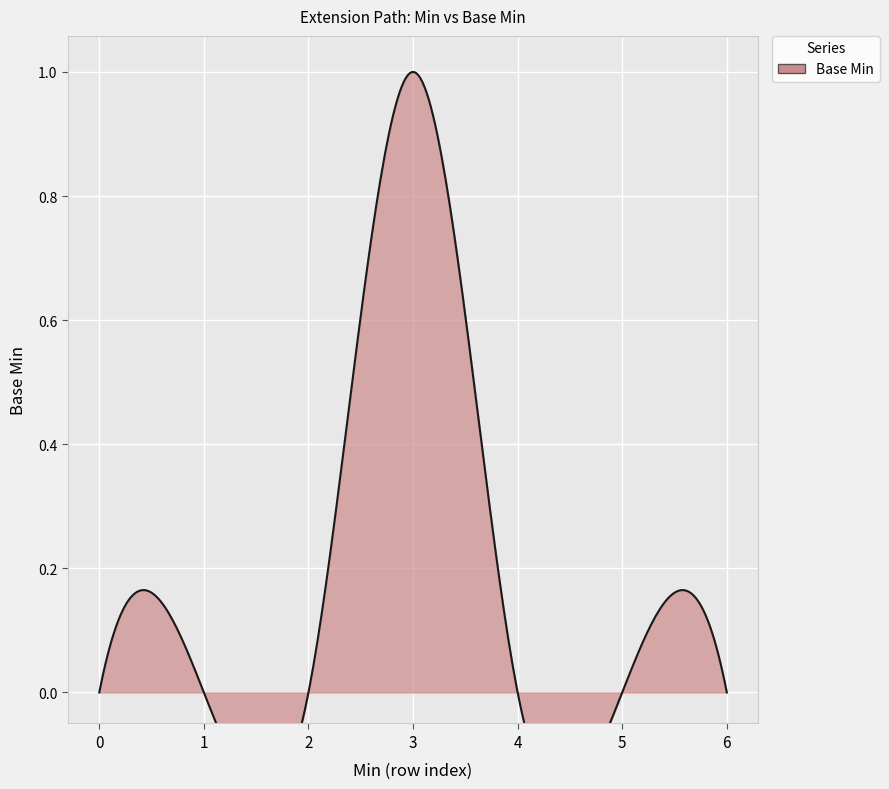

Reading left to right, what are all the values shown in this chart?

0	0	0	1	0	0	0